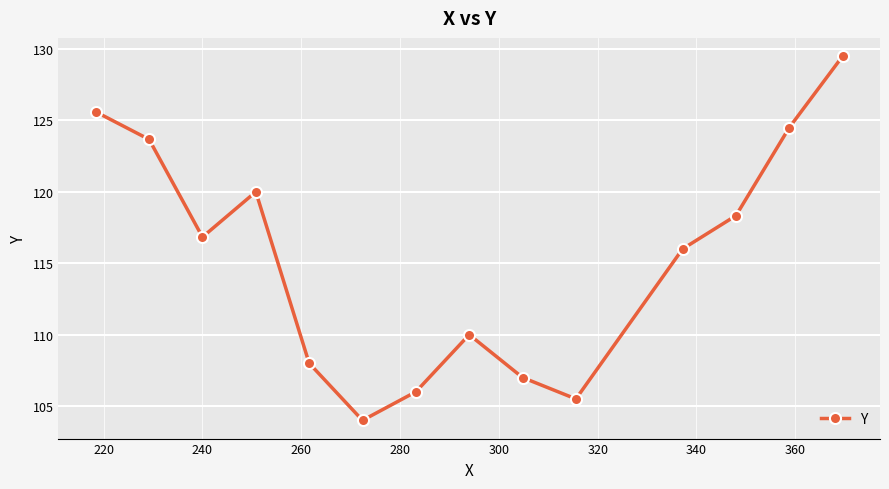

What is the value of the 2nd point from the left?

123.7